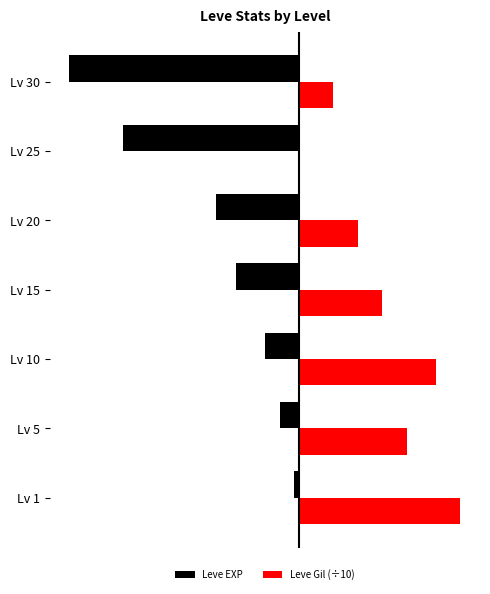

What are all the series names shown in the legend?

Leve EXP, Leve Gil (÷10)